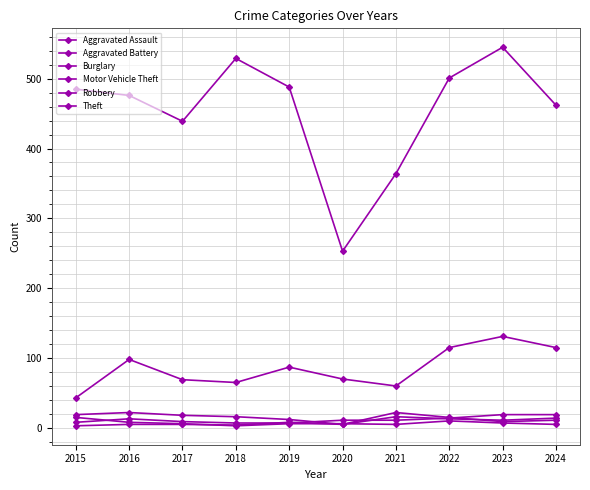

True or false: Burglary has a value of 11 at 2016.

False